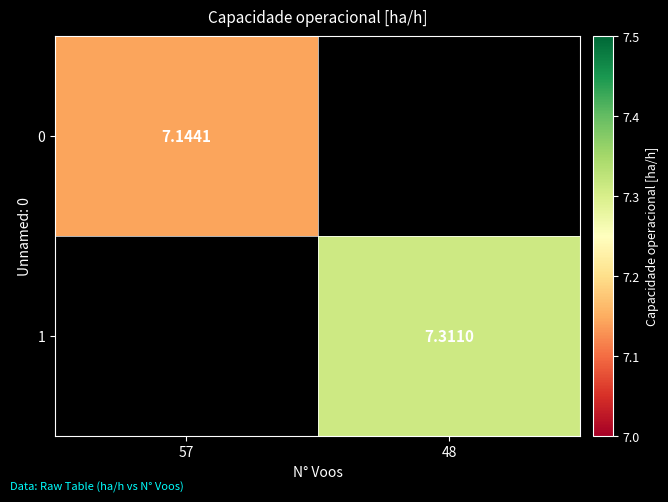

List the series in order of their overall mean, lowest first.

0, 1